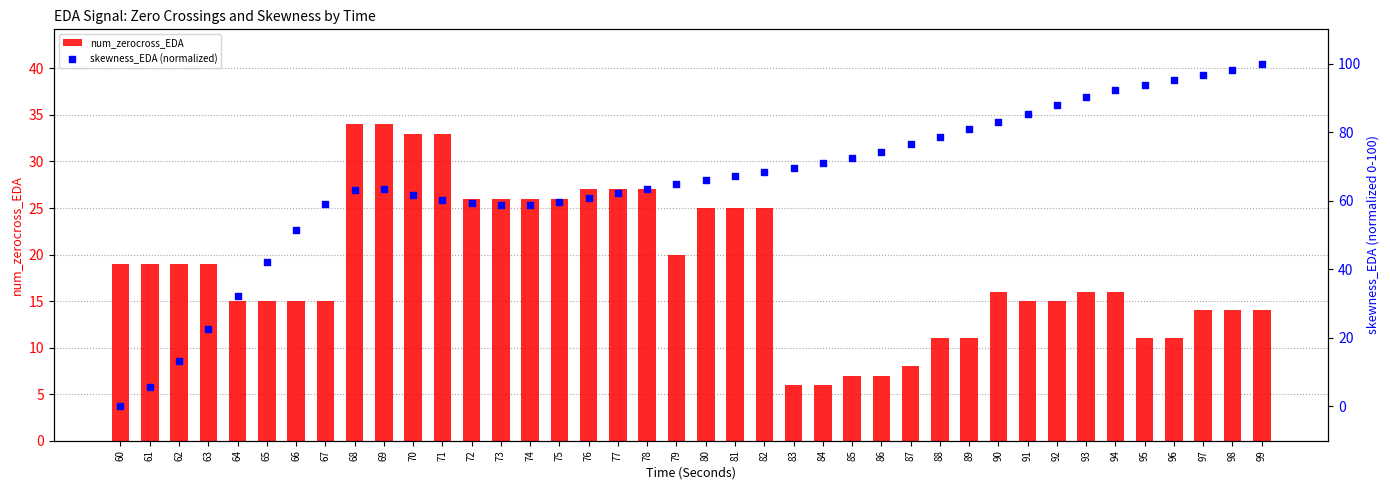

What is the total value across all series at 60?

19.0